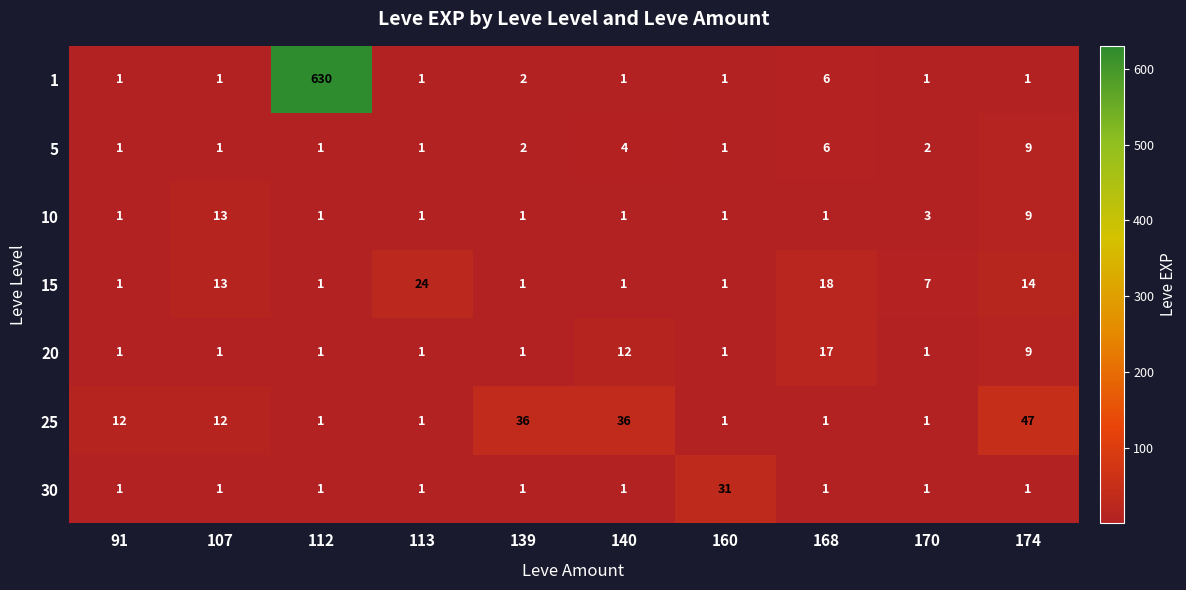

What is the spread (max minus min) of values at 113?

23